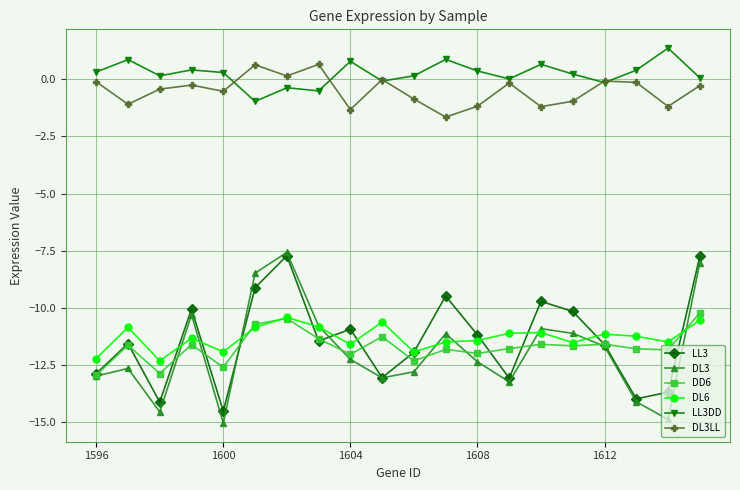

What is the greatest value displayed?

1.4